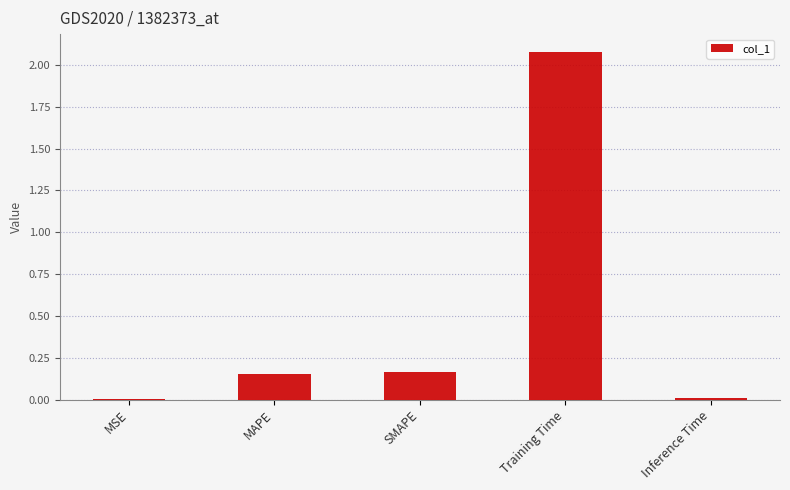

What is the sum of all values?

2.4